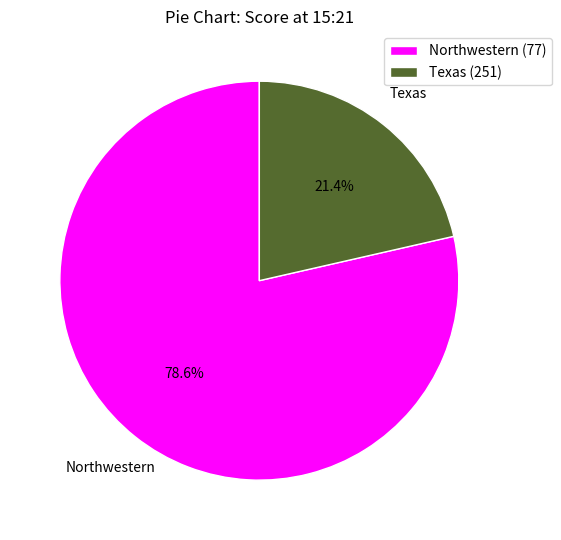

To the nearest percent, what percentage of the pie is Northwestern (77)?

79%